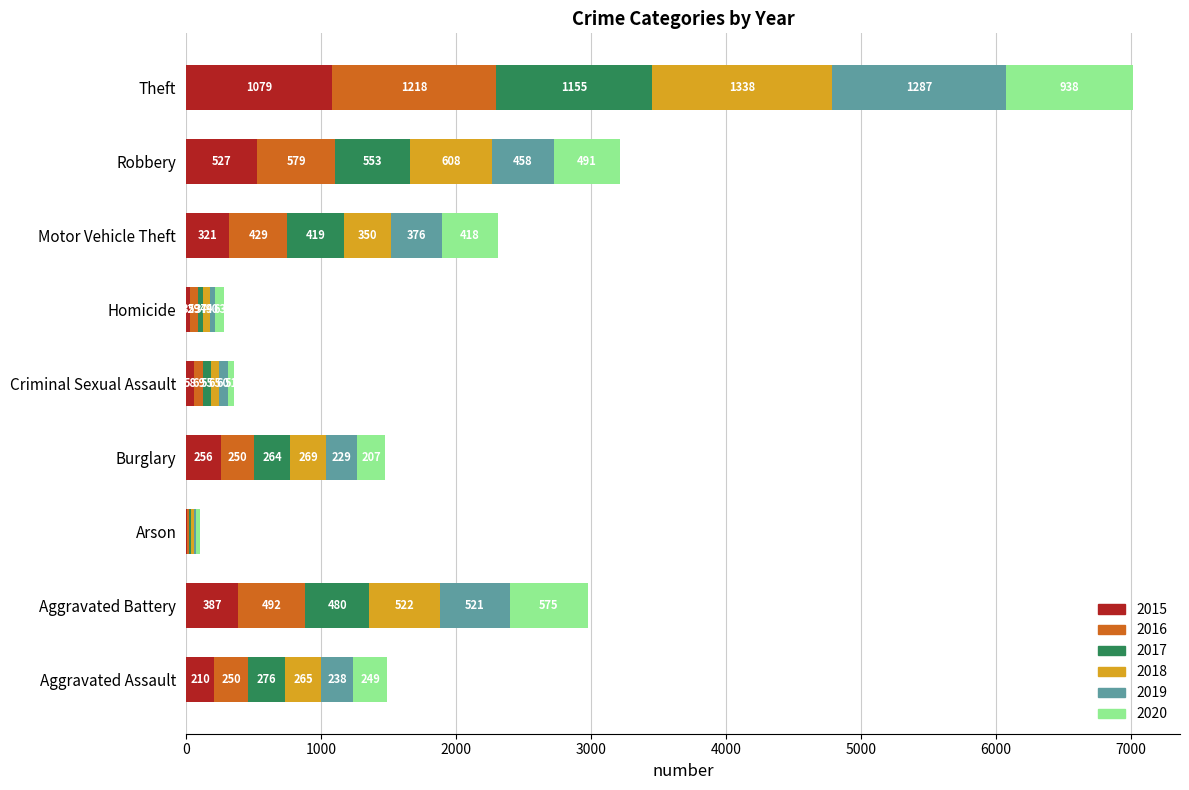

What is the total value across all series at Aggravated Assault?

1488